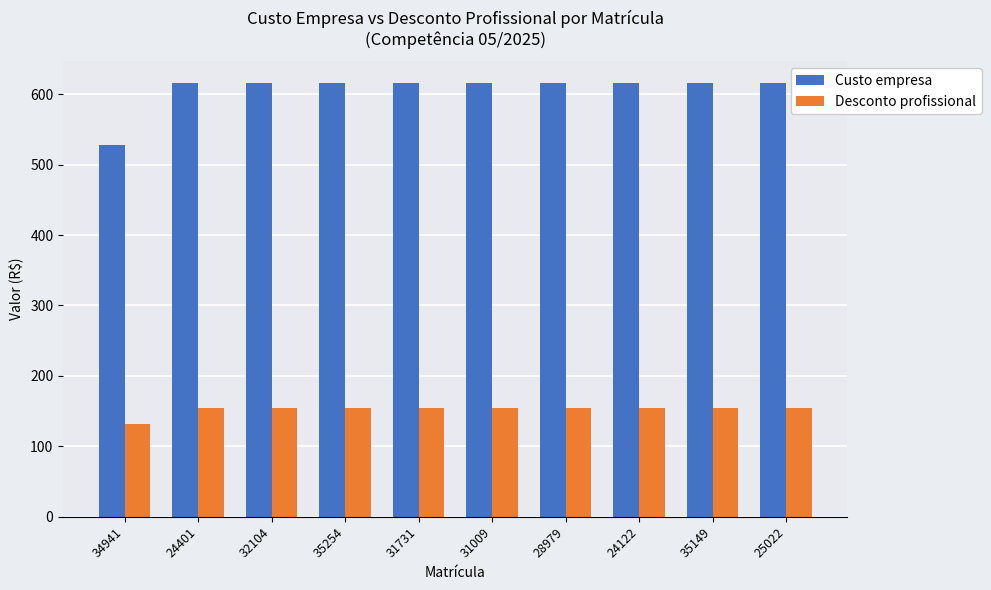

Which series has the largest range (max minus min)?

Custo empresa